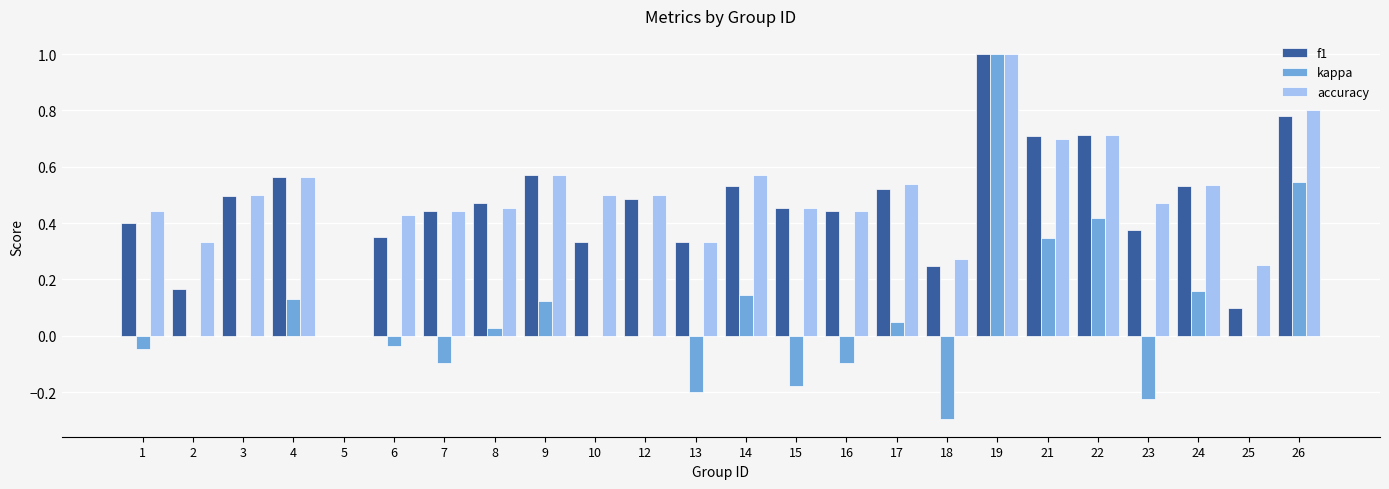

How many groups of bars are there?

24